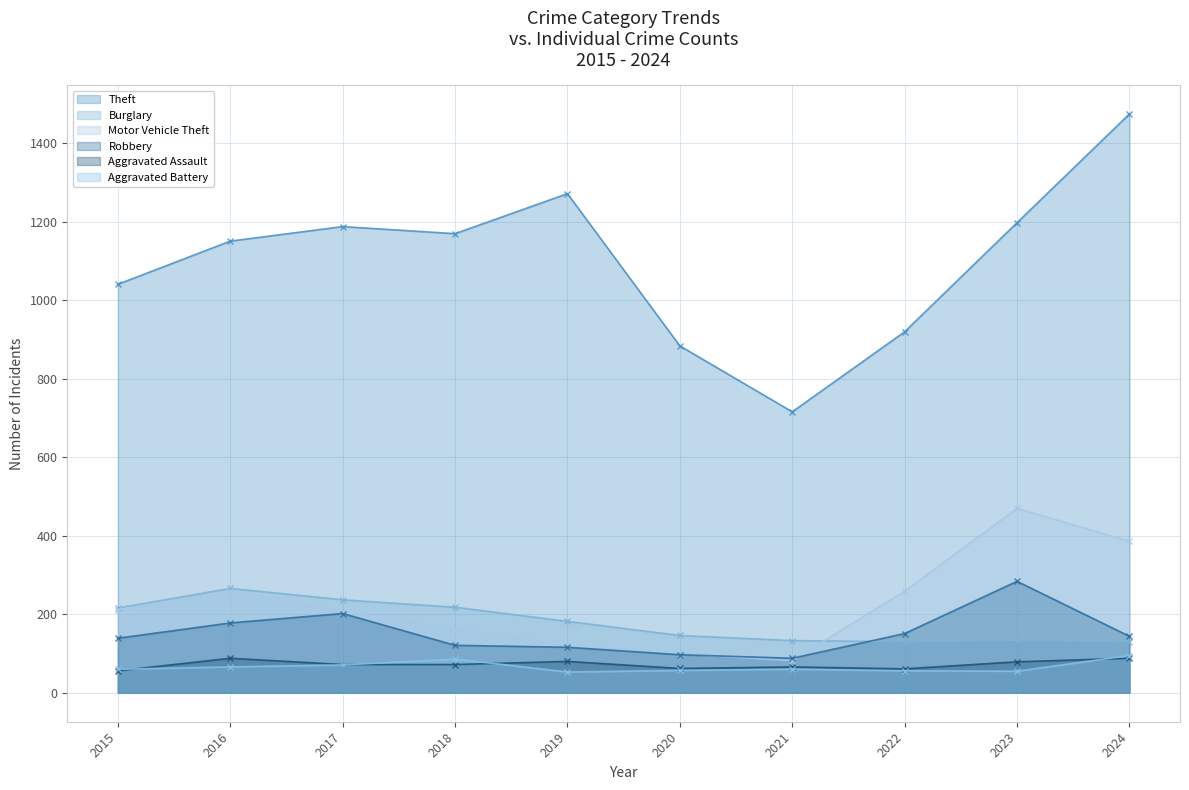

What are all the series names shown in the legend?

Theft, Burglary, Motor Vehicle Theft, Robbery, Aggravated Assault, Aggravated Battery